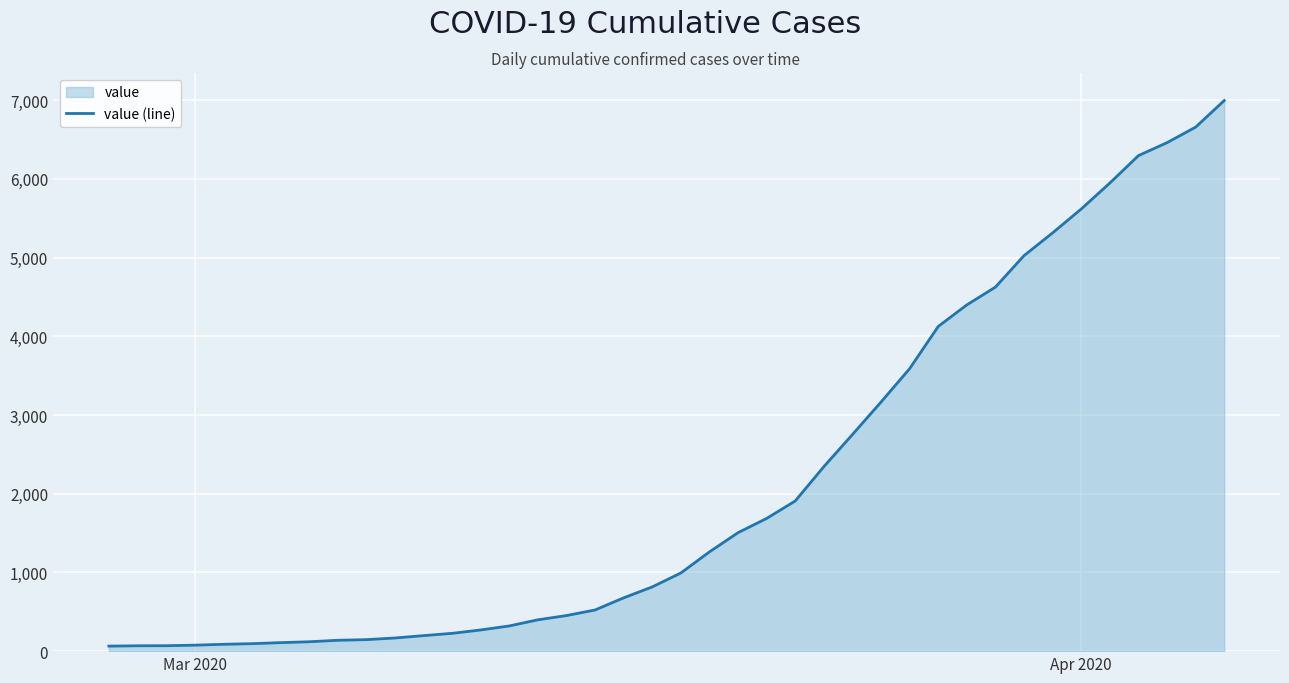

Reading right to left, extract all data points from this chart.

6995	6657	6460	6295	5947	5617	5314	5025	4625	4399	4125	3589	3165	2752	2344	1908	1686	1505	1261	993	816	677	523	452	398	320	269	226	197	167	146	138	119	108	95	87	76	69	68	64